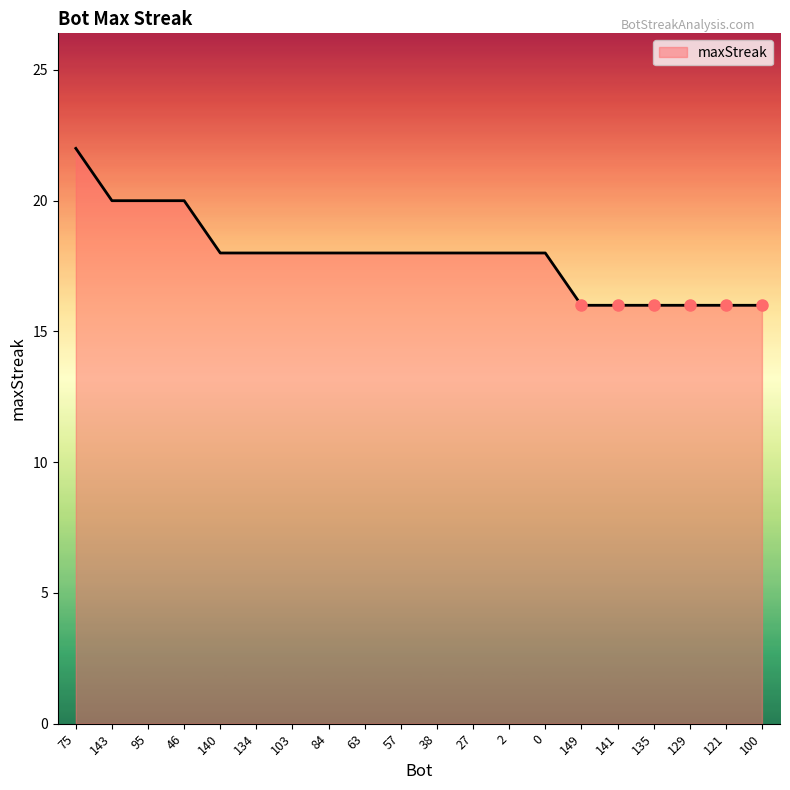

What is the change in value from 27 to 149?

-2